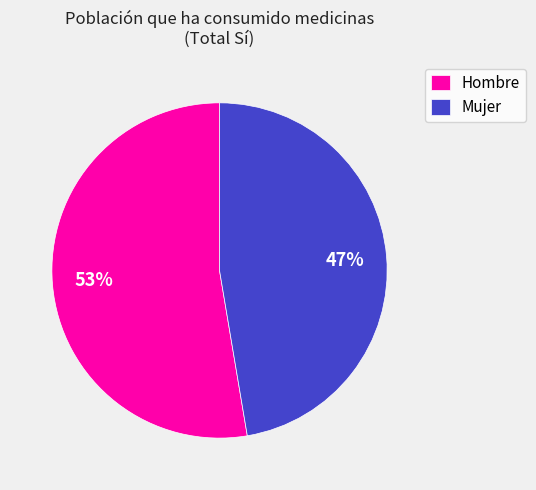

To the nearest percent, what portion does Hombre represent?

53%